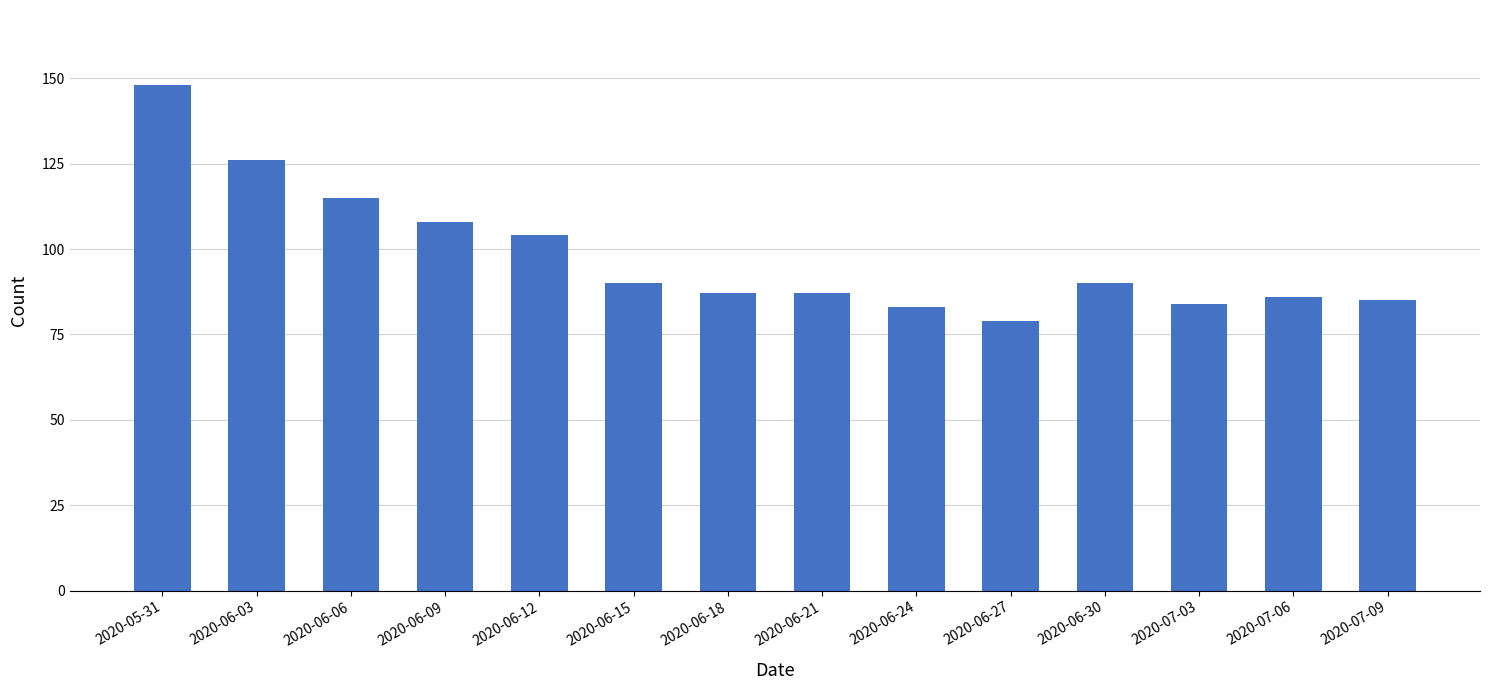

What is the value of the 6th bar from the left?

90